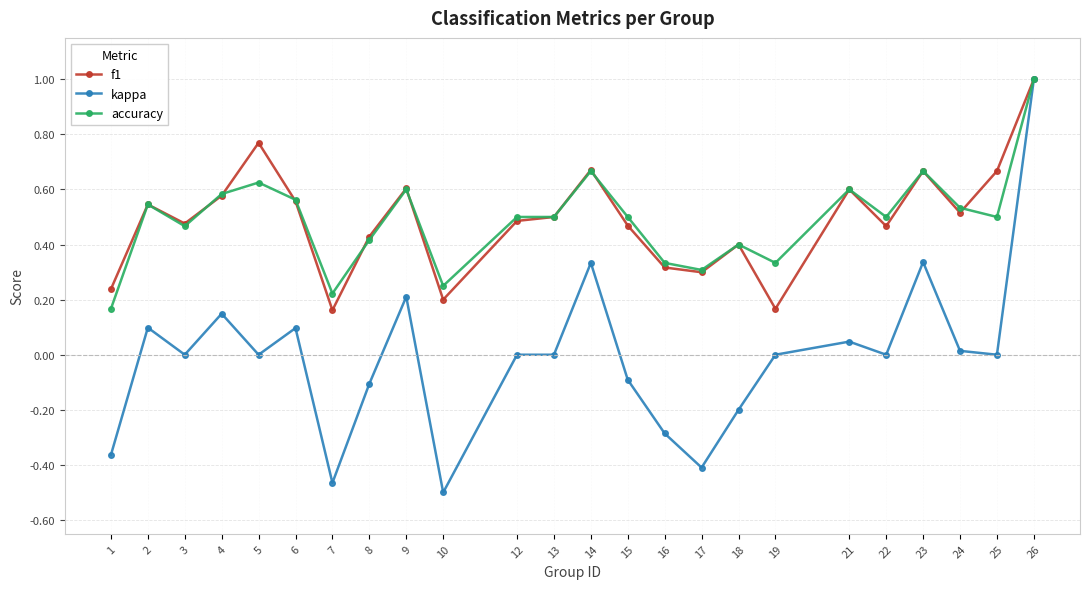

Which category has the lowest value across all series?

10